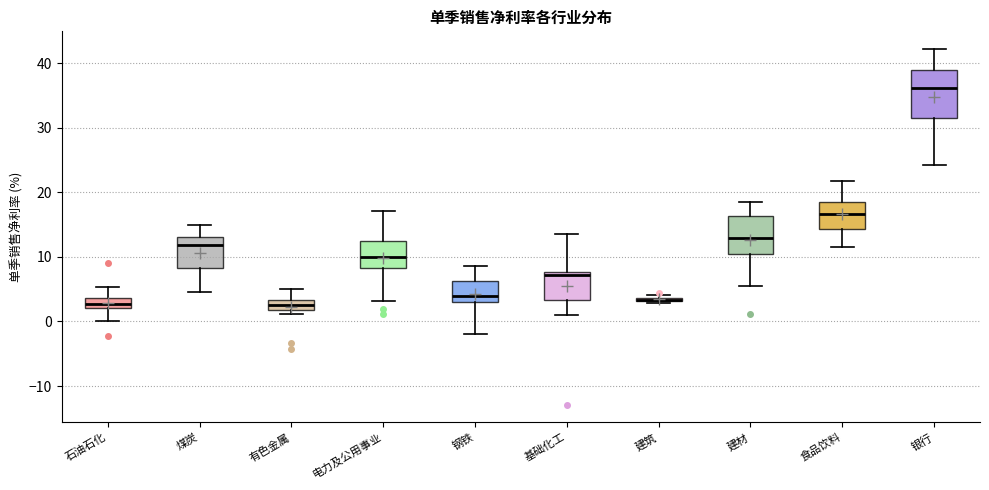

Comparing the boxes themselves (not the whiskers), which one is the tallest?

银行